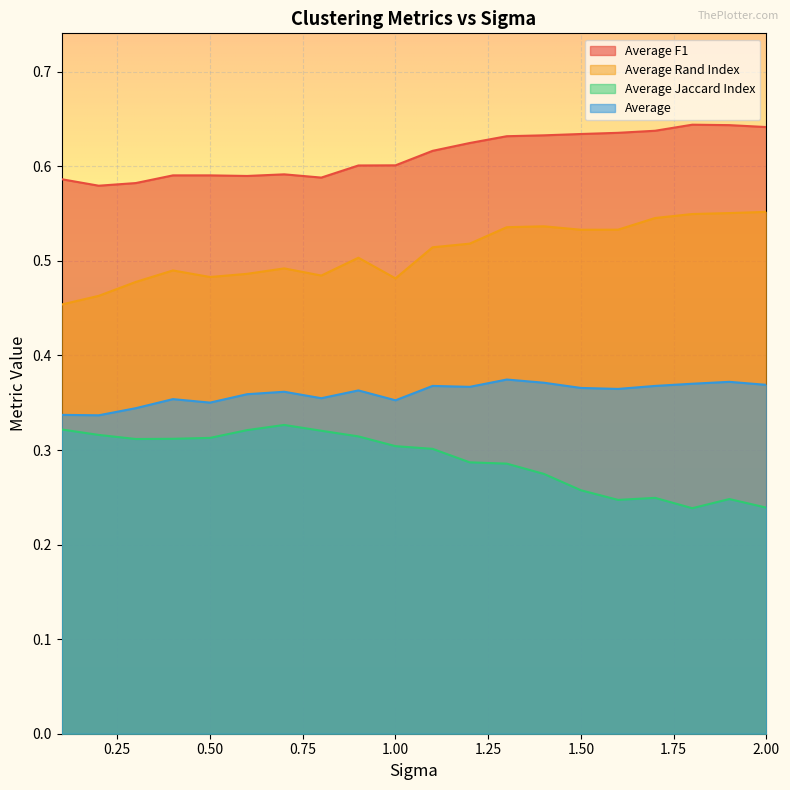

Between 0.1 and 1.0, which series saw the biggest shift?

Average Rand Index